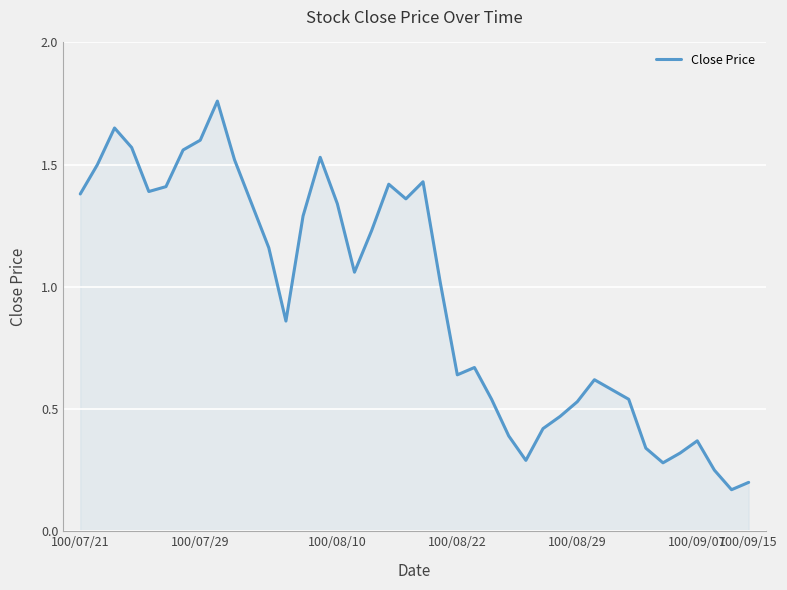

Is it true that the value at 100/07/29 is 1.6?

True